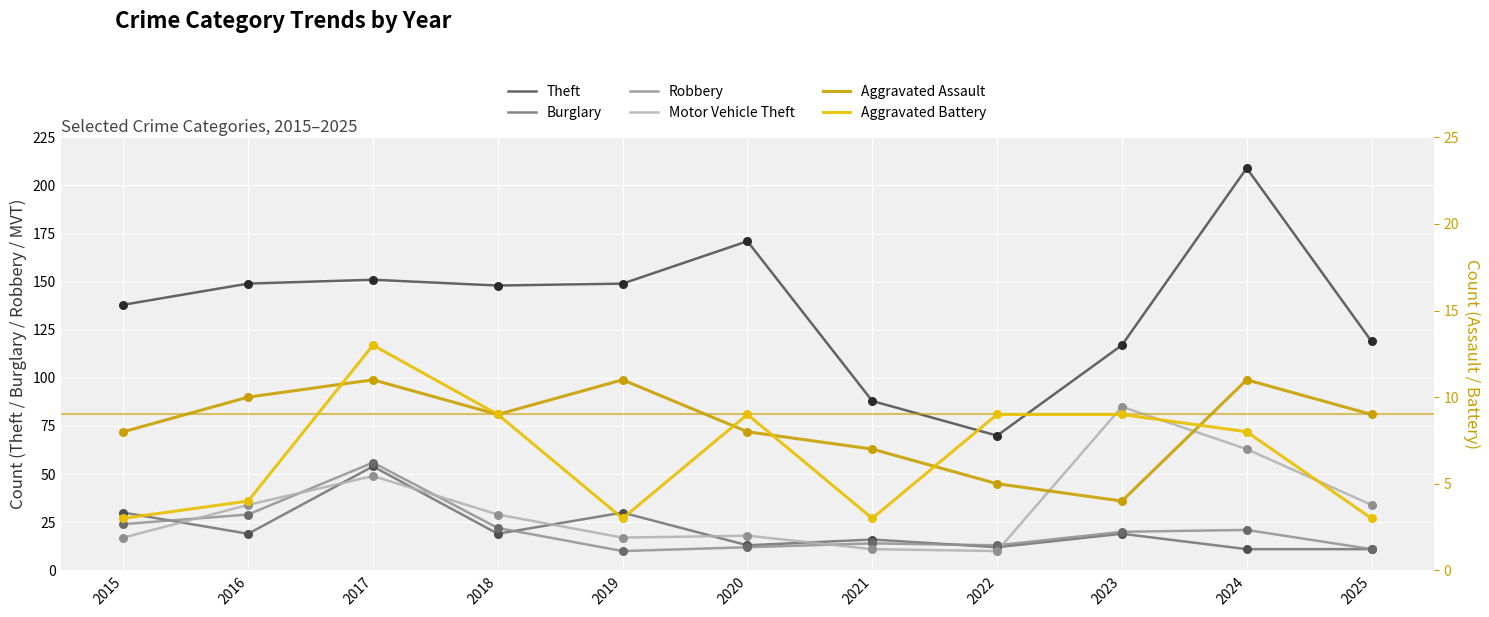

What are all the series names shown in the legend?

Theft, Burglary, Robbery, Motor Vehicle Theft, Aggravated Assault, Aggravated Battery